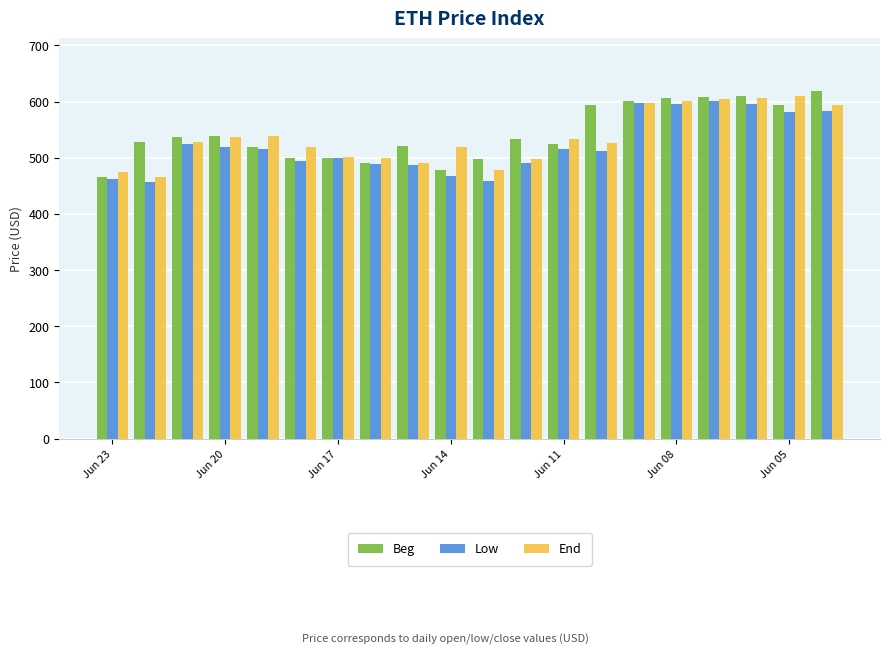

What is the sum of all Low values?

10449.1